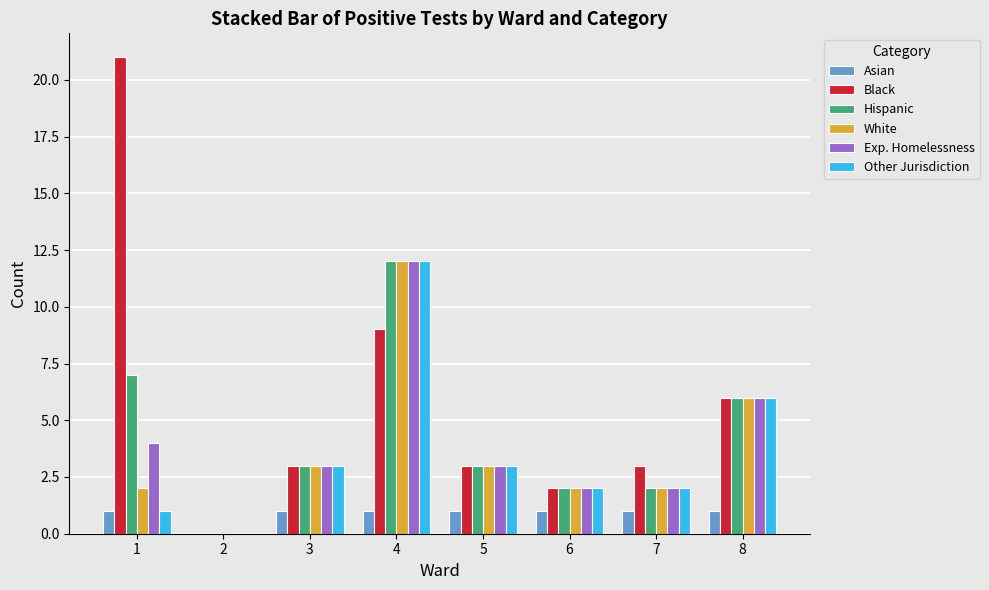

Is it true that Other Jurisdiction equals 3 at 3?

True